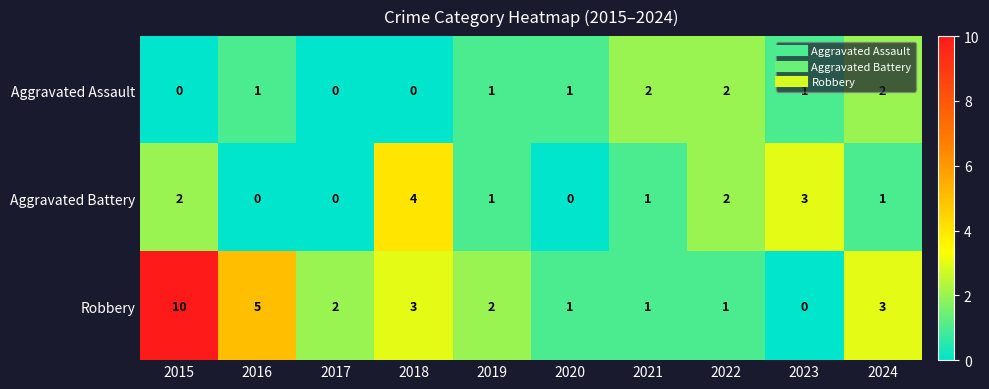

List the series in order of their overall mean, highest first.

Robbery, Aggravated Battery, Aggravated Assault